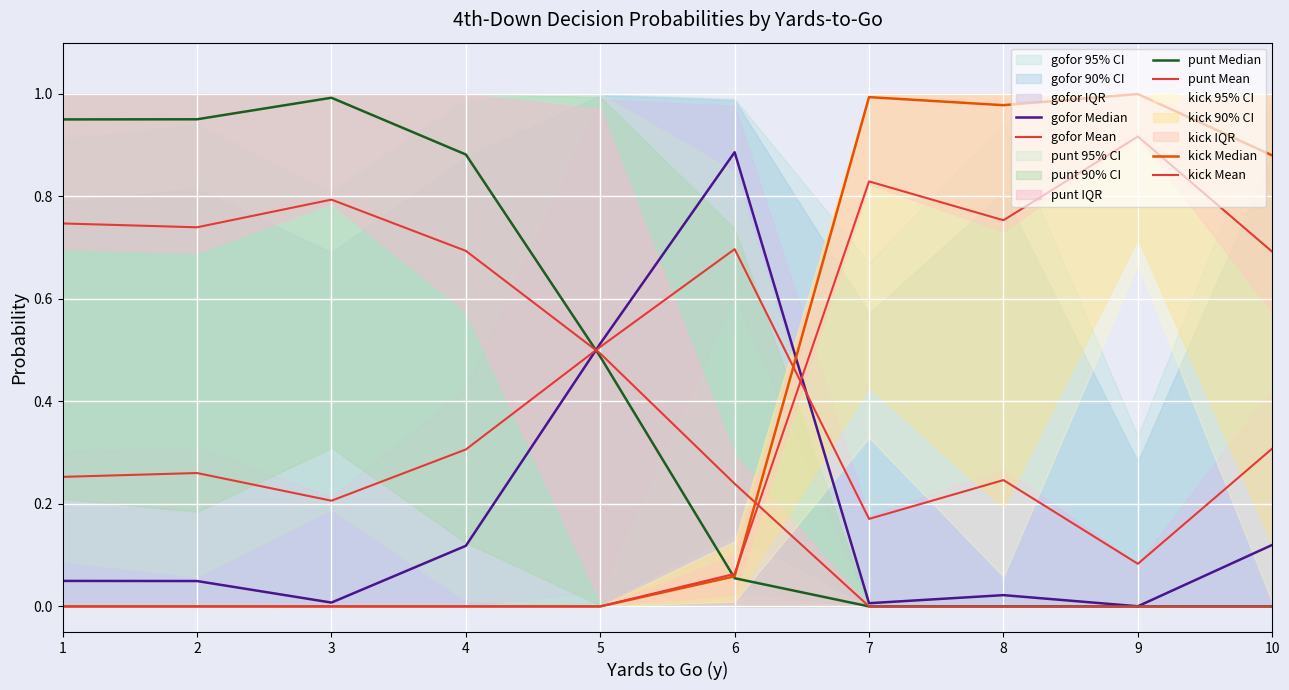

How many categories are shown in the chart?

10